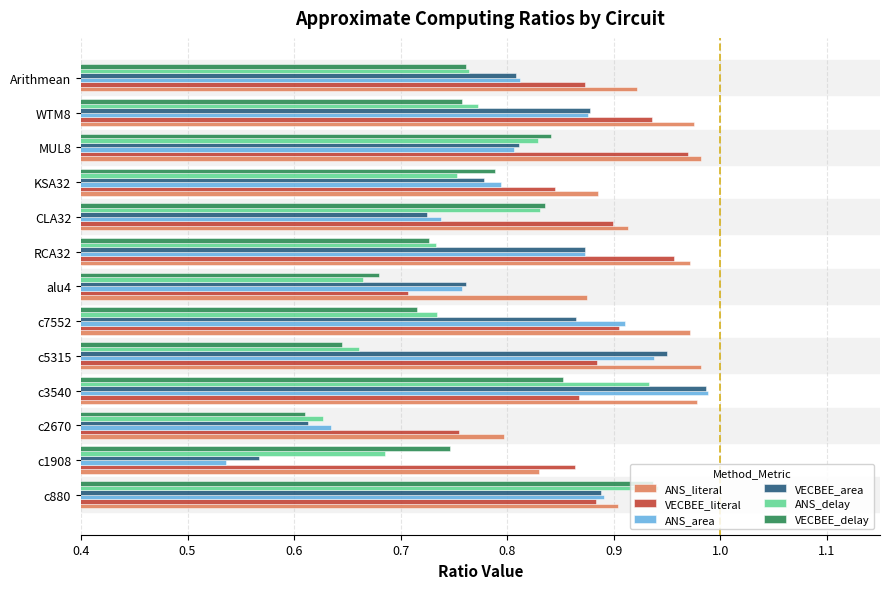

At which label does VECBEE_literal reach its minimum?

alu4